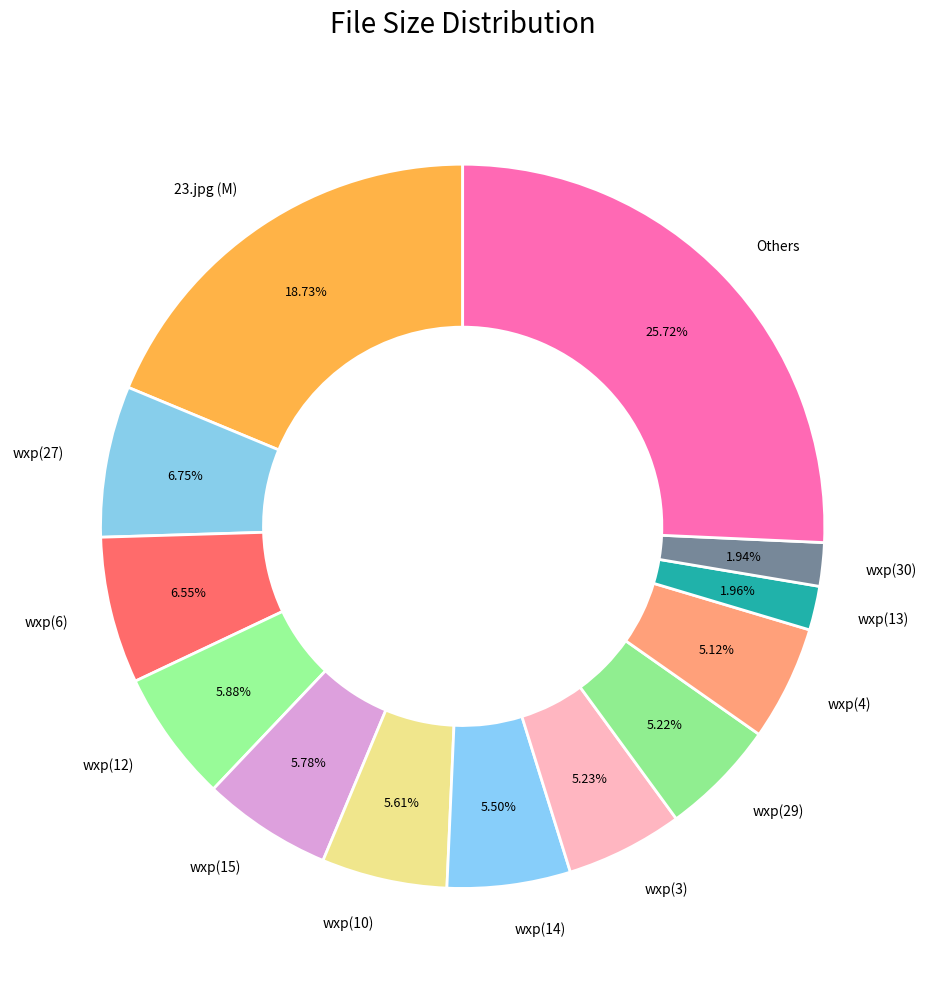

Is 23.jpg (M) the majority of the pie?

No